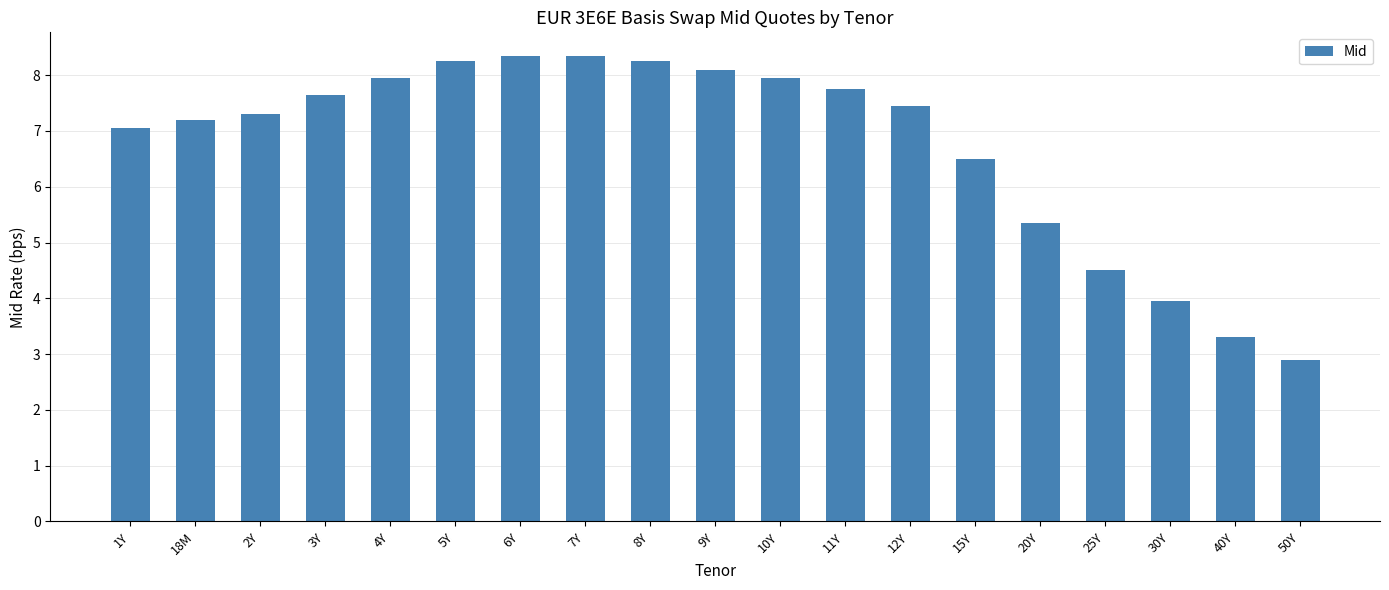

What is the label of the 1st bar from the left?

1Y